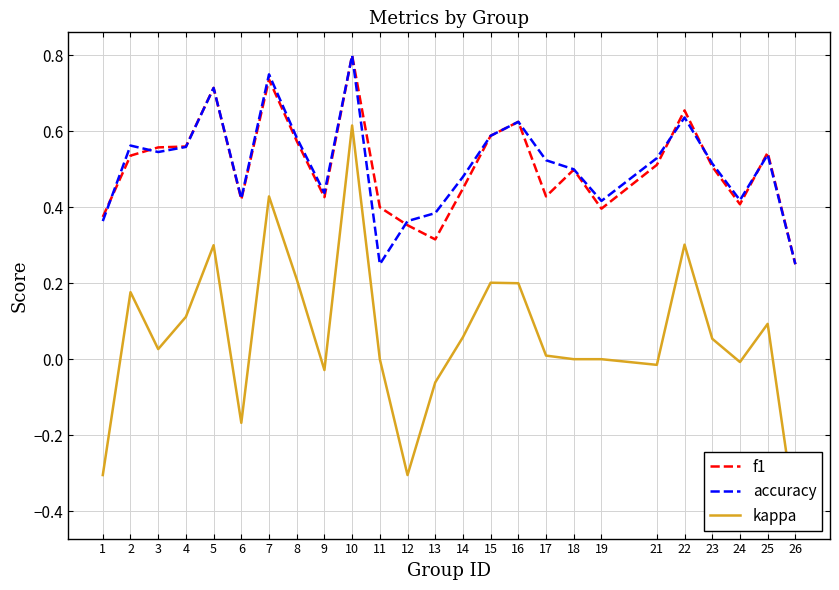

Reading left to right, transcribe all the data shown in this chart.

f1: 1=0.4	2=0.5	3=0.6	4=0.6	5=0.7	6=0.4	7=0.7	8=0.6	9=0.4	10=0.8	11=0.4	12=0.4	13=0.3	14=0.4	15=0.6	16=0.6	17=0.4	18=0.5	19=0.4	21=0.5	22=0.7	23=0.5	24=0.4	25=0.5	26=0.2
accuracy: 1=0.4	2=0.6	3=0.5	4=0.6	5=0.7	6=0.4	7=0.8	8=0.6	9=0.4	10=0.8	11=0.2	12=0.4	13=0.4	14=0.5	15=0.6	16=0.6	17=0.5	18=0.5	19=0.4	21=0.5	22=0.6	23=0.5	24=0.4	25=0.5	26=0.2
kappa: 1=-0.3	2=0.2	3=0.0	4=0.1	5=0.3	6=-0.2	7=0.4	8=0.2	9=-0.0	10=0.6	11=0.0	12=-0.3	13=-0.1	14=0.1	15=0.2	16=0.2	17=0.0	18=0.0	19=0.0	21=-0.0	22=0.3	23=0.1	24=-0.0	25=0.1	26=-0.4